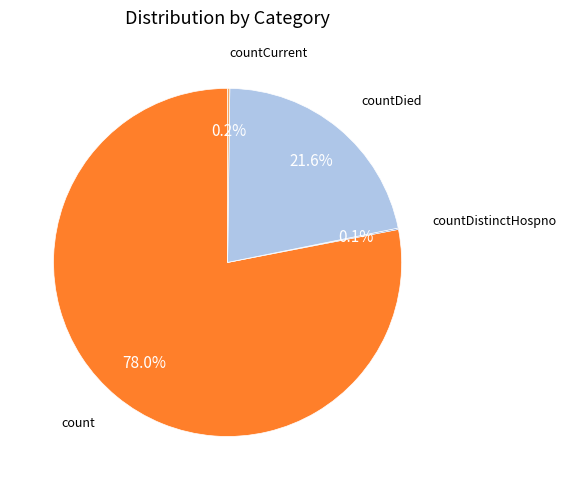

Is there a majority slice in this chart?

Yes